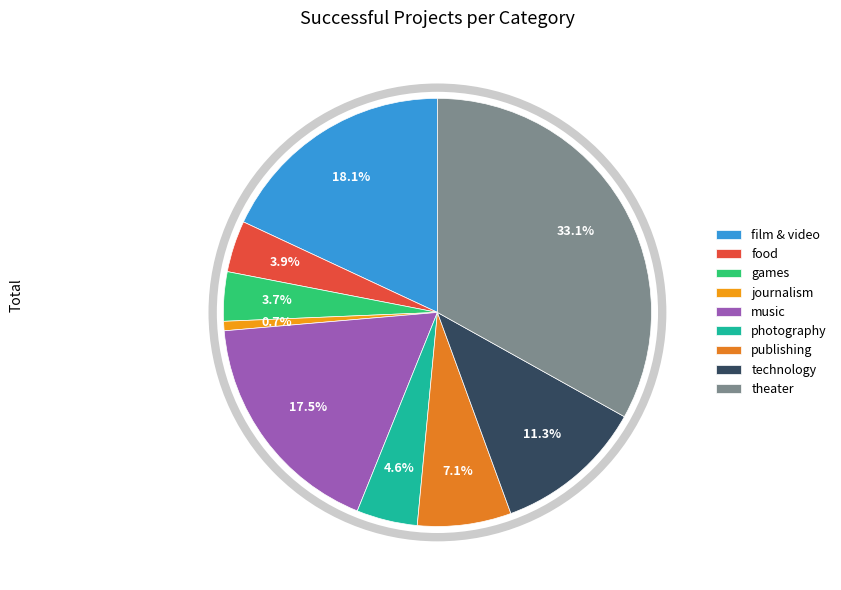

Which category has the smallest portion of the pie?

journalism